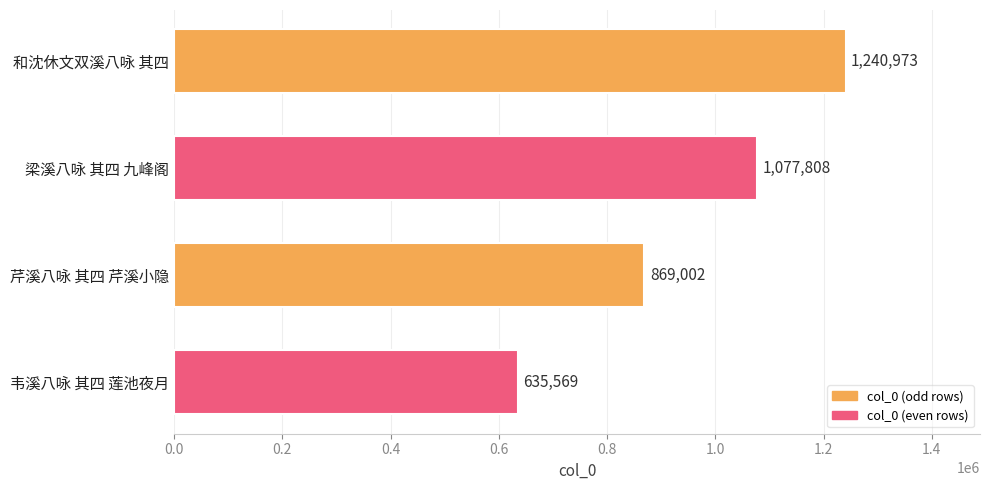

The chart shows a value of 869002 at 芹溪八咏 其四 芹溪小隐. True or false?

True